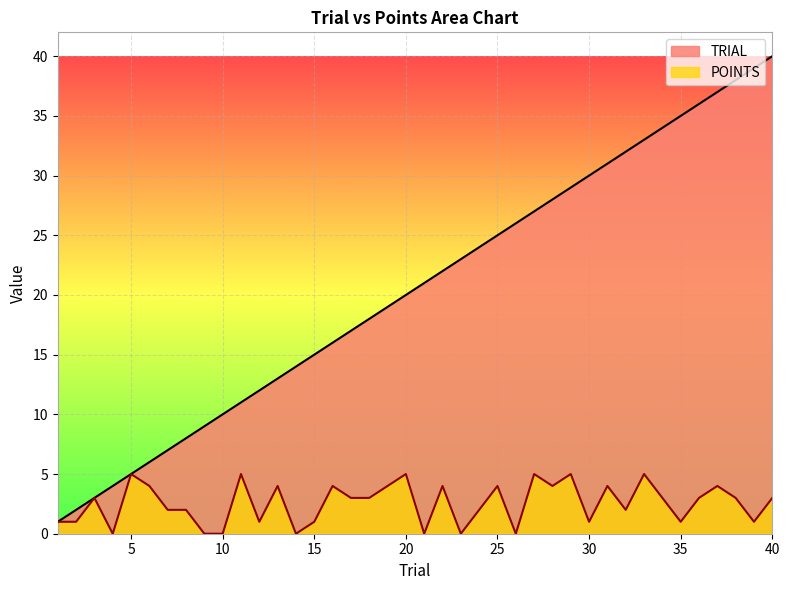

Which series has the widest spread of values?

TRIAL